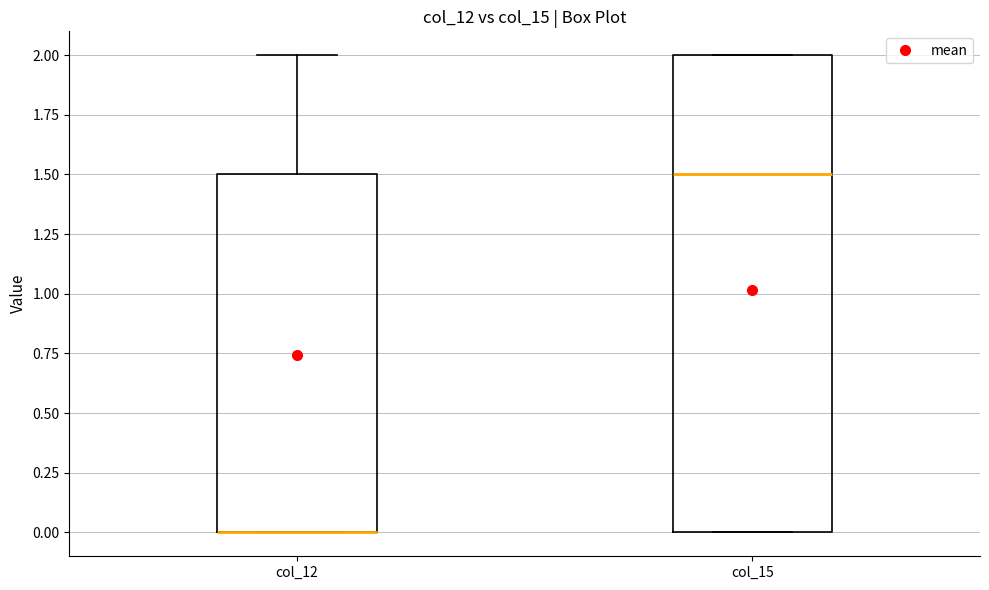

Where is the upper edge of the box for col_12 on the y-axis? The values are not printed on the chart, so give them approximately, as read against the axis.

1.5